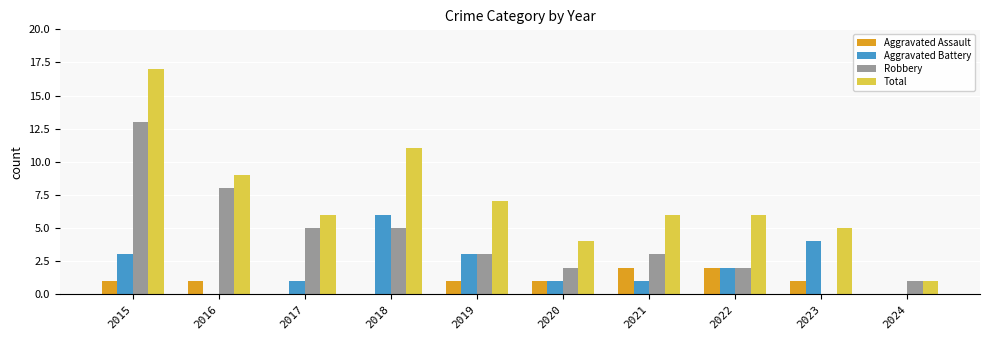

At which label does Total first exceed 6?

2015